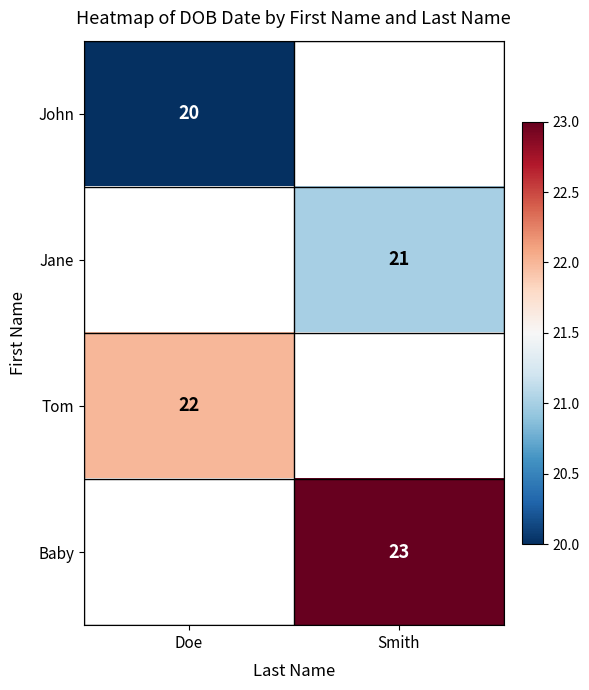

True or false: John has a value of 20 at Doe.

True